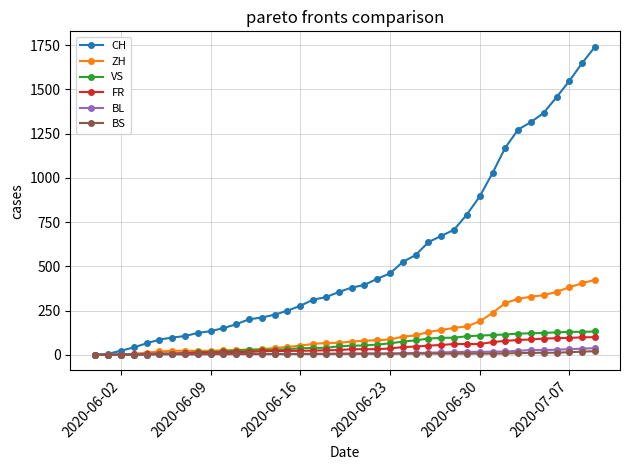

What is the average value of the BL series?

11